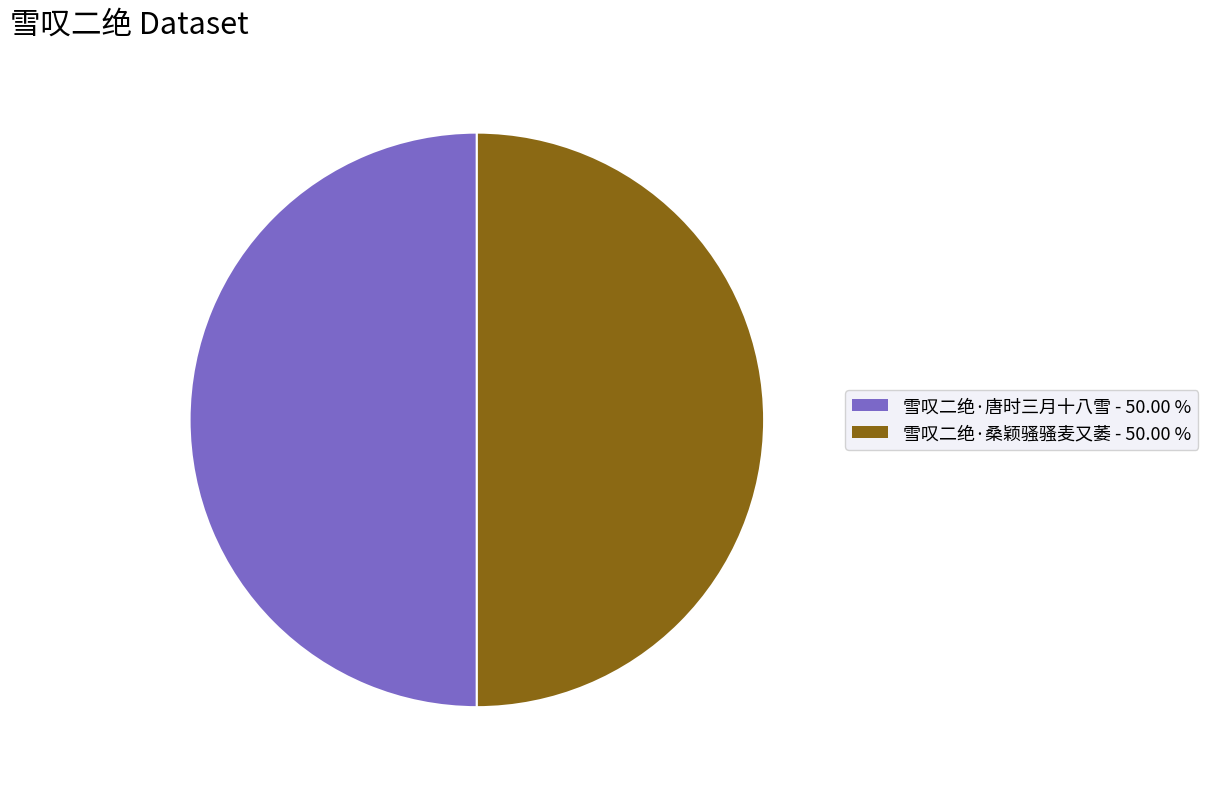

Is the sum of 雪叹二绝·唐时三月十八雪 and 雪叹二绝·桑颖骚骚麦又萎 greater than half?

Yes